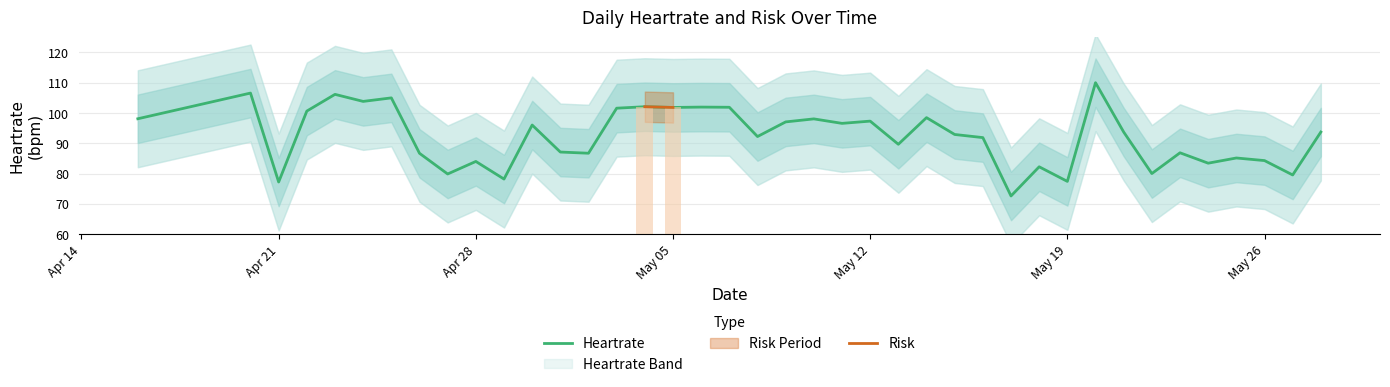

What is the label of the 7th bar from the right?

2025-05-22